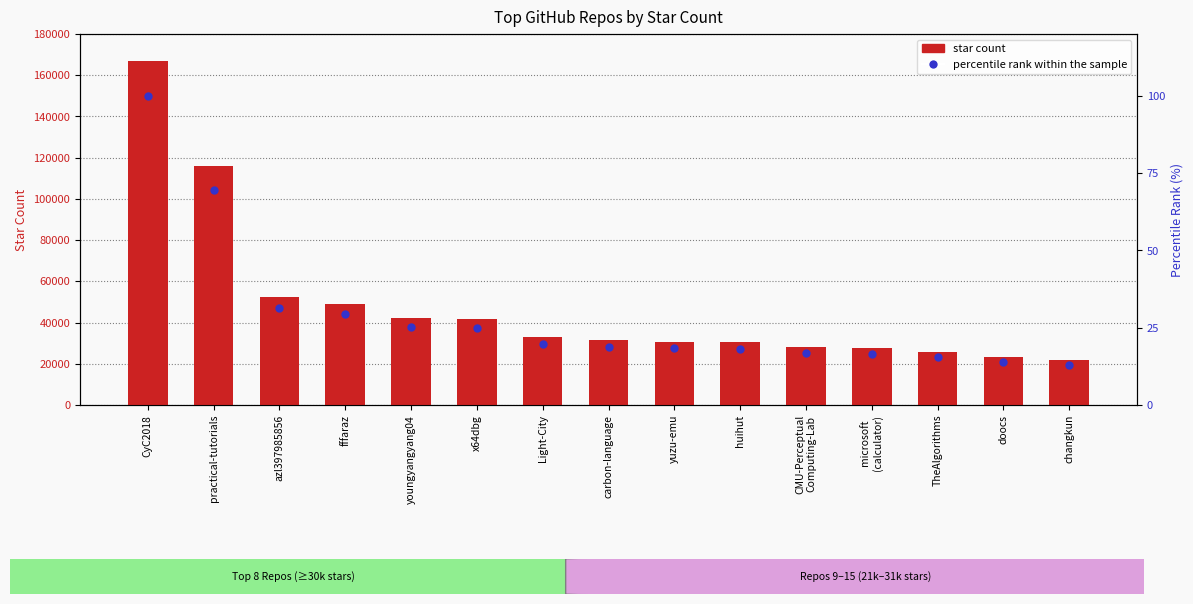

What is the total value across all series at changkun?

21713.0